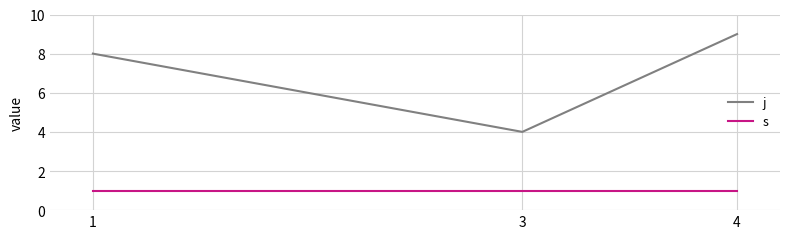

What is the total value across all series at 1?

9